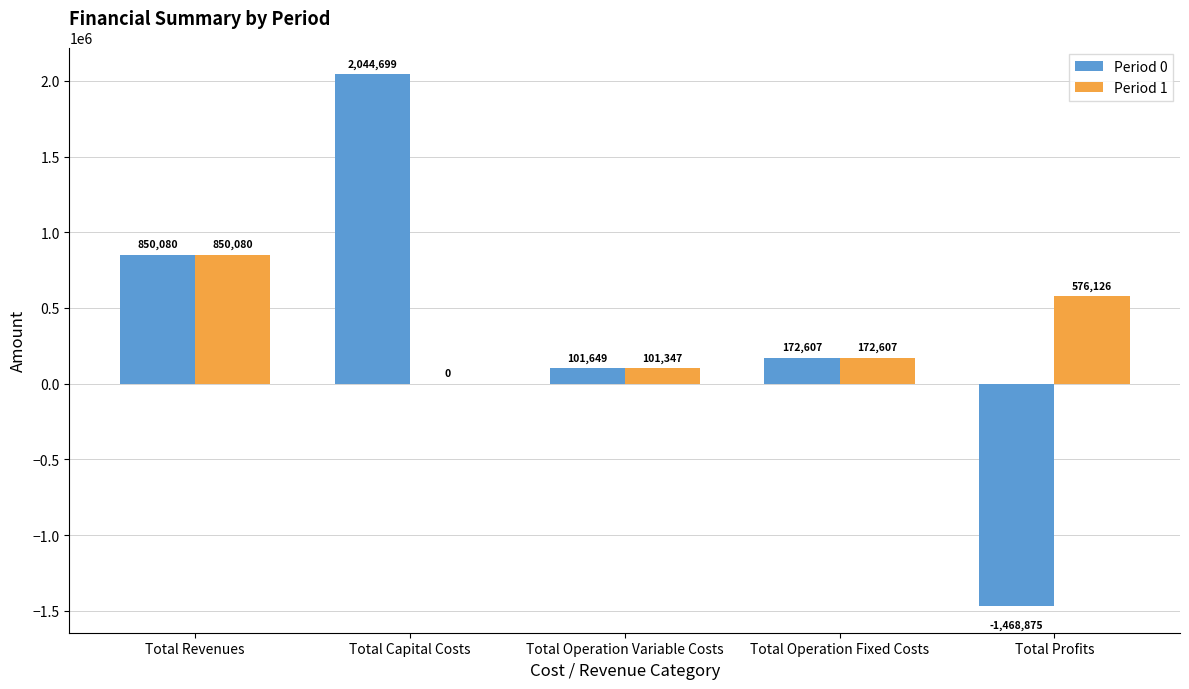

What is the approximate value of Period 0 at Total Revenues?

850079.5